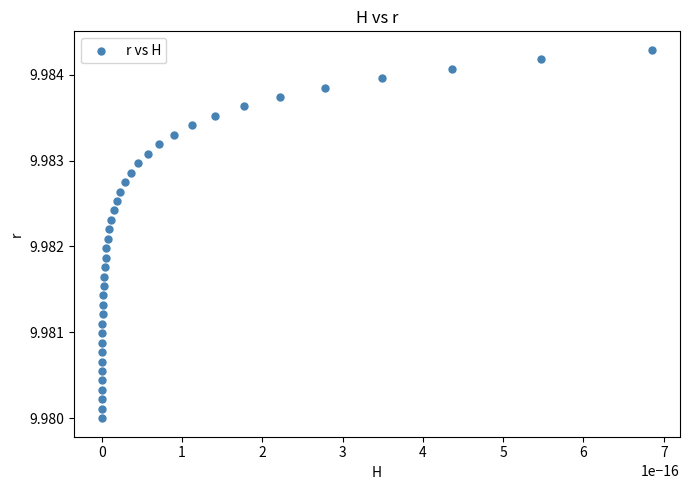

How many data points are displayed?

40